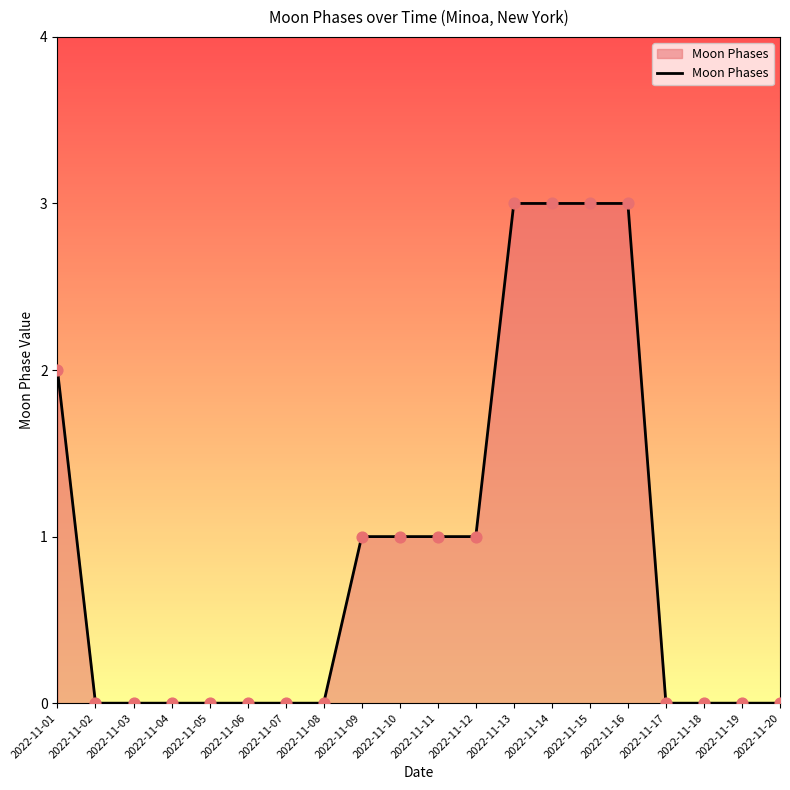

What is the change in value from 2022-11-10 to 2022-11-14?

+2